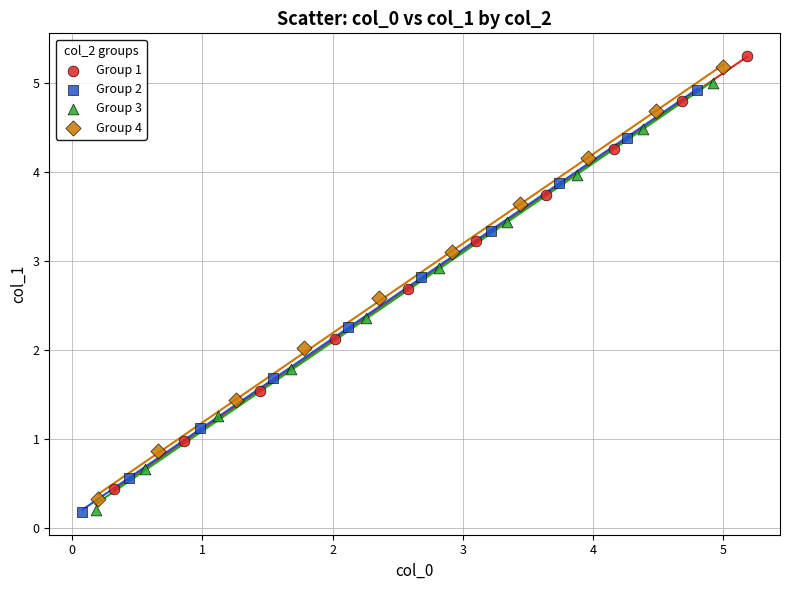

What are all the series names shown in the legend?

Group 1, Group 2, Group 3, Group 4